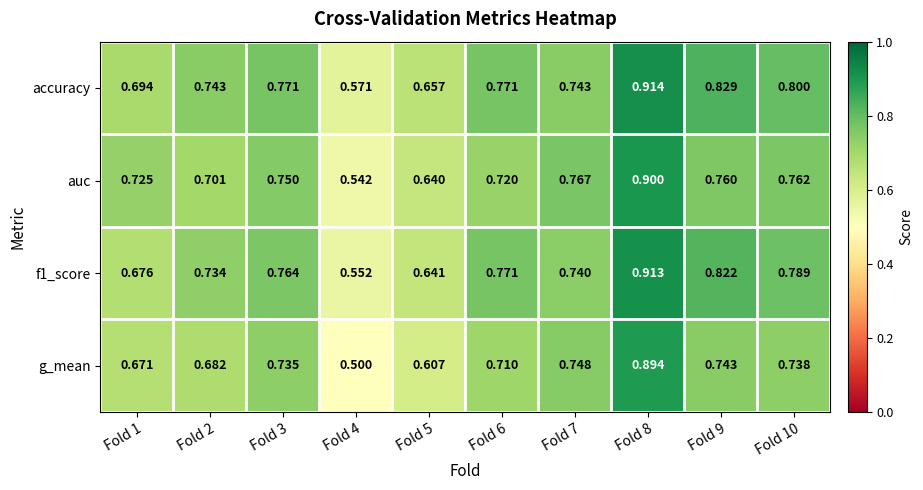

Which series has the largest range (max minus min)?

g_mean